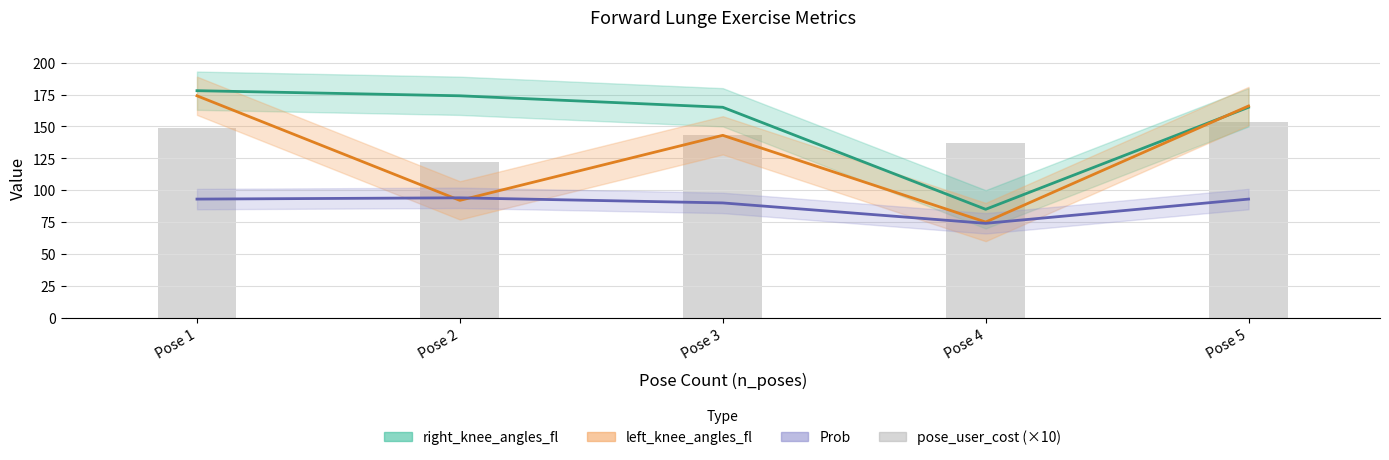

What is the value of the 1st bar from the left?

148.4